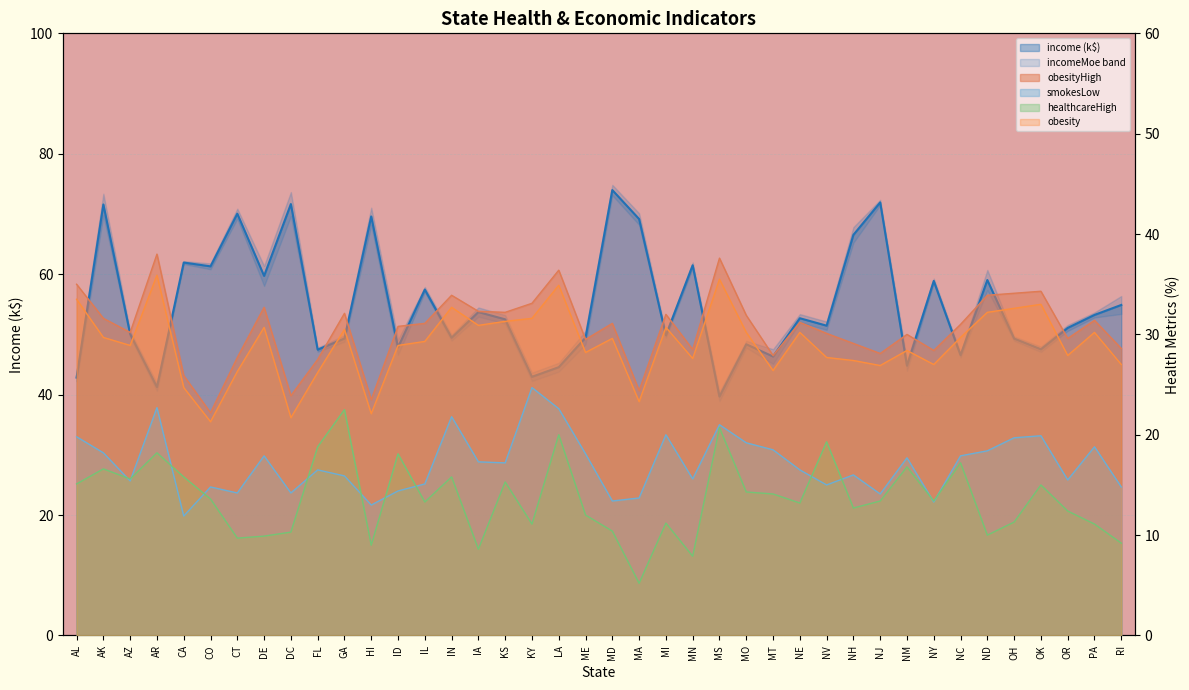

What is the maximum value shown in the chart?

74.0